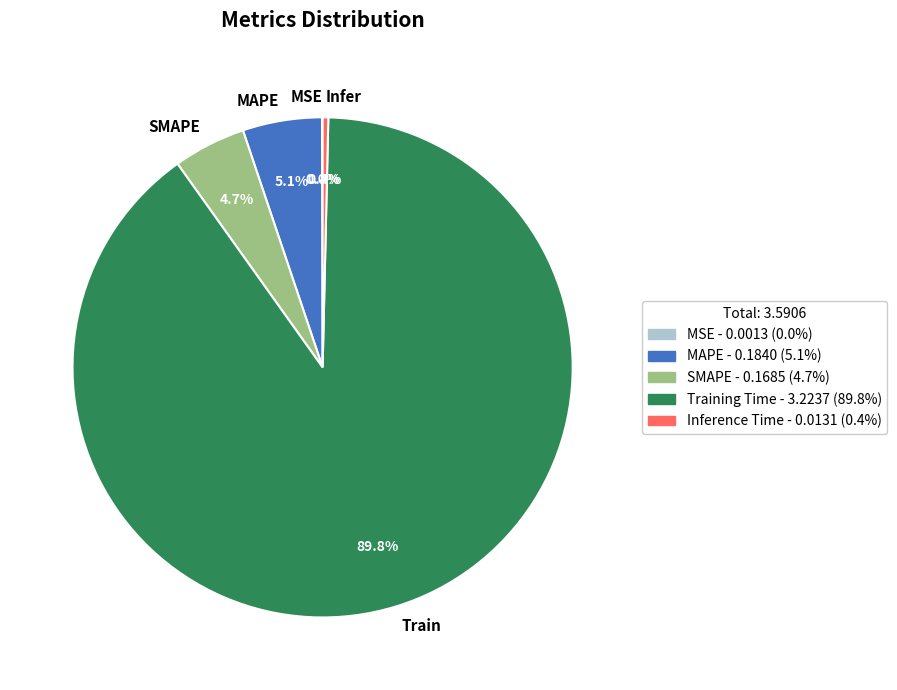

Which slice is the largest?

Train